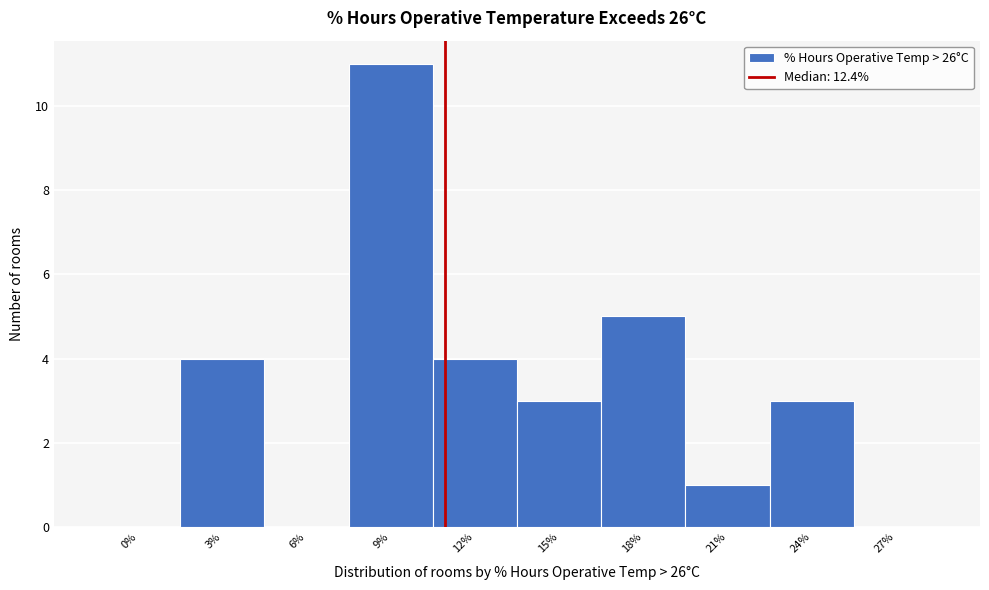

Reading left to right, list all the values displayed in this chart.

0%=0	3%=4	6%=0	9%=11	12%=4	15%=3	18%=5	21%=1	24%=3	27%=0